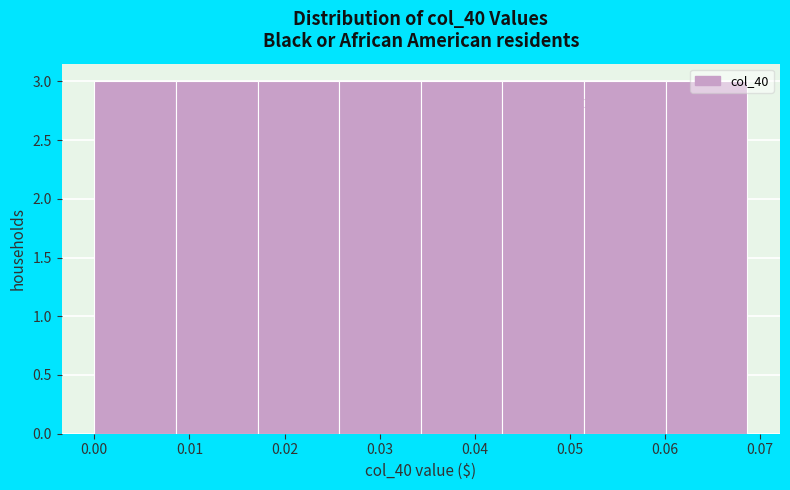

Reading left to right, list every bar in this chart as the range it spans on the x-axis followed by its height. Neither the bar edges nor the heights are printed on the chart, so give them approximately, as read against the axes.

0.000 to 0.009: 3
0.009 to 0.017: 3
0.017 to 0.026: 3
0.026 to 0.034: 3
0.034 to 0.043: 3
0.043 to 0.051: 3
0.051 to 0.060: 3
0.060 to 0.069: 3